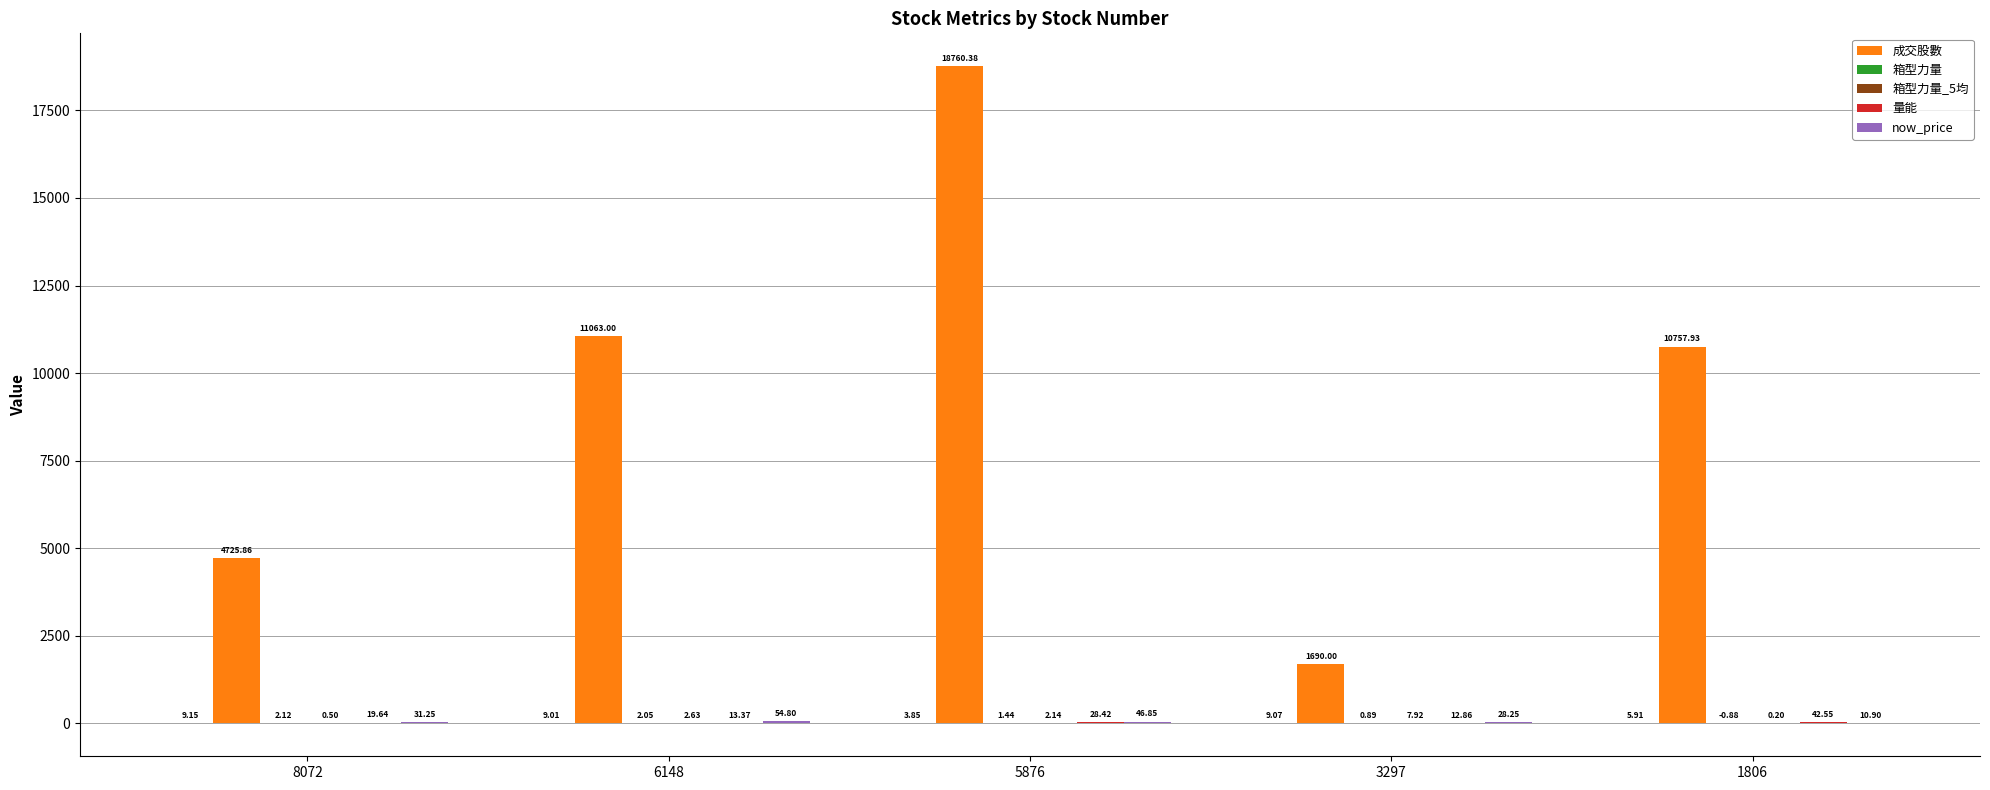

Is it true that 箱型力量_5均 equals 0.5 at 8072?

True